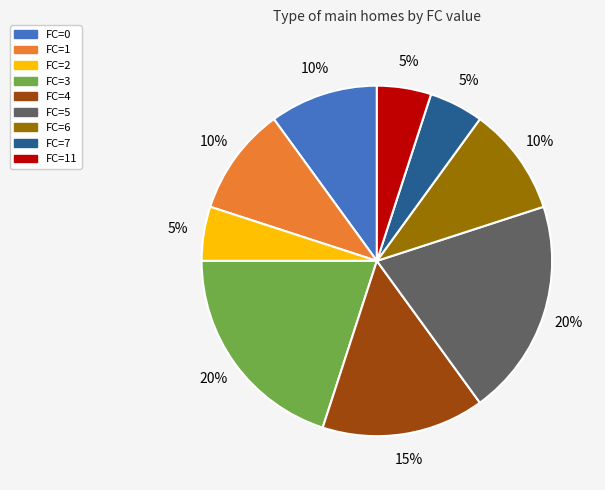

To the nearest percent, what is the difference between the largest and smallest slice percentages?

15%